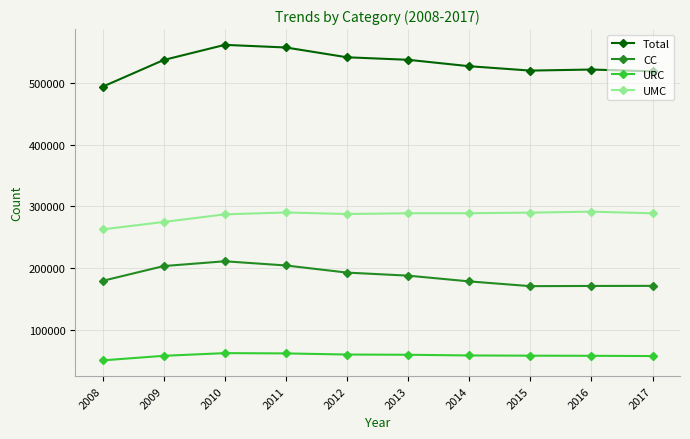

List the series in order of their peak value, highest first.

Total, UMC, CC, URC